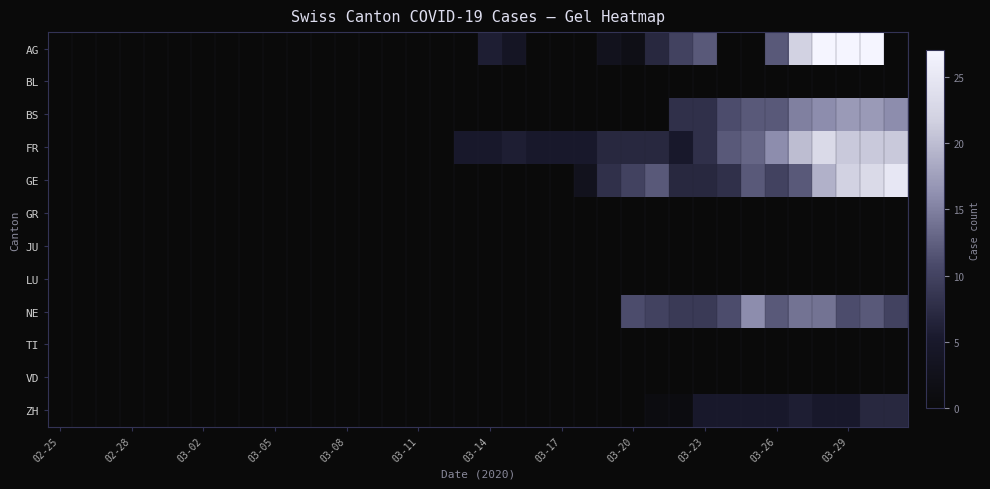

Reading right to left, list all the values displayed in this chart.

AG: 0	27	27	27	22	12	0	0	12	10	7	2	3	0	0	0	4	6	0	0	0	0	0	0	0	0	0	0	0	0	0	0	0	0	0	0
BL: 0	0	0	0	0	0	0	0	0	0	0	0	0	0	0	0	0	0	0	0	0	0	0	0	0	0	0	0	0	0	0	0	0	0	0	0
BS: 16	17	17	16	15	12	12	11	8	8	0	0	0	0	0	0	0	0	0	0	0	0	0	0	0	0	0	0	0	0	0	0	0	0	0	0
FR: 21	21	21	23	20	16	13	12	8	5	7	7	7	5	5	5	6	5	5	0	0	0	0	0	0	0	0	0	0	0	0	0	0	0	0	0
GE: 25	23	22	19	12	10	12	8	7	7	12	10	8	3	0	0	0	0	0	0	0	0	0	0	0	0	0	0	0	0	0	0	0	0	0	0
GR: 0	0	0	0	0	0	0	0	0	0	0	0	0	0	0	0	0	0	0	0	0	0	0	0	0	0	0	0	0	0	0	0	0	0	0	0
JU: 0	0	0	0	0	0	0	0	0	0	0	0	0	0	0	0	0	0	0	0	0	0	0	0	0	0	0	0	0	0	0	0	0	0	0	0
LU: 0	0	0	0	0	0	0	0	0	0	0	0	0	0	0	0	0	0	0	0	0	0	0	0	0	0	0	0	0	0	0	0	0	0	0	0
NE: 10	12	11	14	14	12	16	11	9	9	10	11	0	0	0	0	0	0	0	0	0	0	0	0	0	0	0	0	0	0	0	0	0	0	0	0
TI: 0	0	0	0	0	0	0	0	0	0	0	0	0	0	0	0	0	0	0	0	0	0	0	0	0	0	0	0	0	0	0	0	0	0	0	0
VD: 0	0	0	0	0	0	0	0	0	0	0	0	0	0	0	0	0	0	0	0	0	0	0	0	0	0	0	0	0	0	0	0	0	0	0	0
ZH: 7	7	5	5	6	5	5	5	5	1	1	0	0	0	0	0	0	0	0	0	0	0	0	0	0	0	0	0	0	0	0	0	0	0	0	0